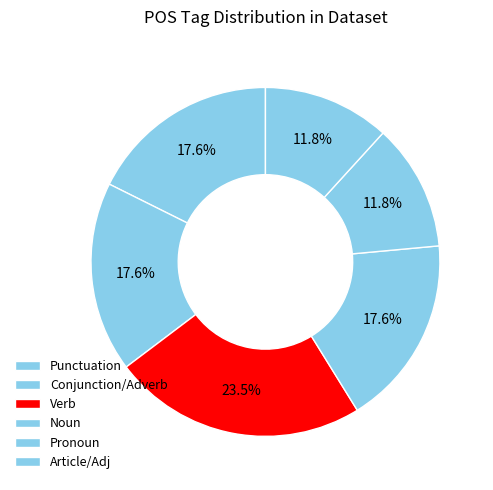

Count the number of slices in the pie.

6